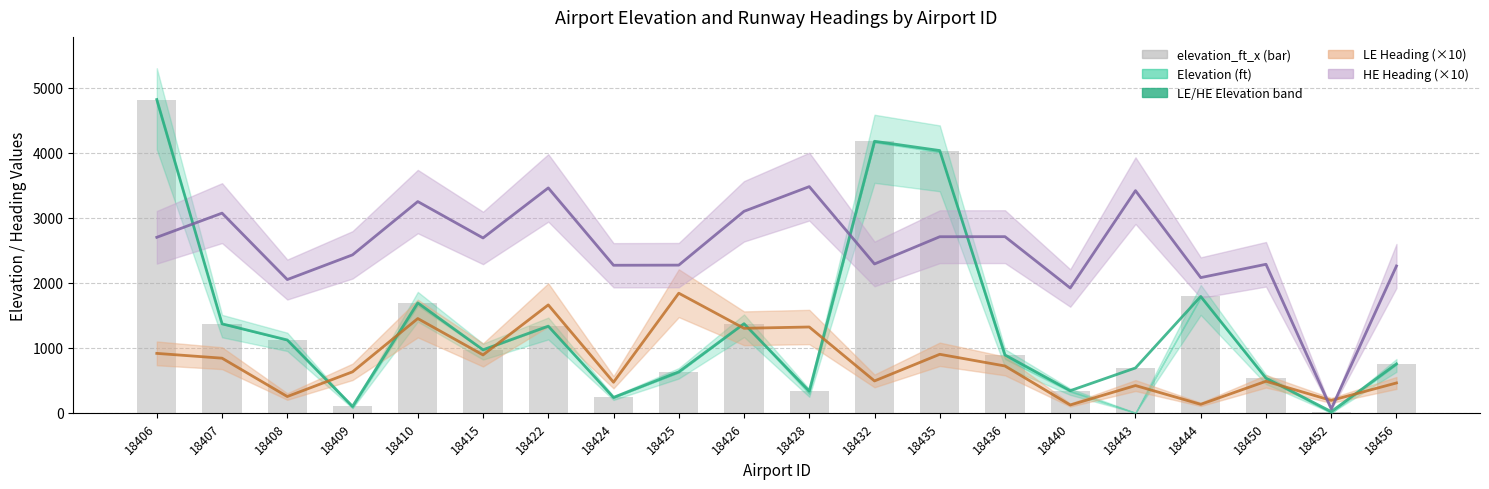

List the labels in order of value, largest first.

18406, 18432, 18435, 18444, 18410, 18426, 18407, 18422, 18408, 18415, 18436, 18456, 18443, 18425, 18450, 18440, 18428, 18424, 18409, 18452